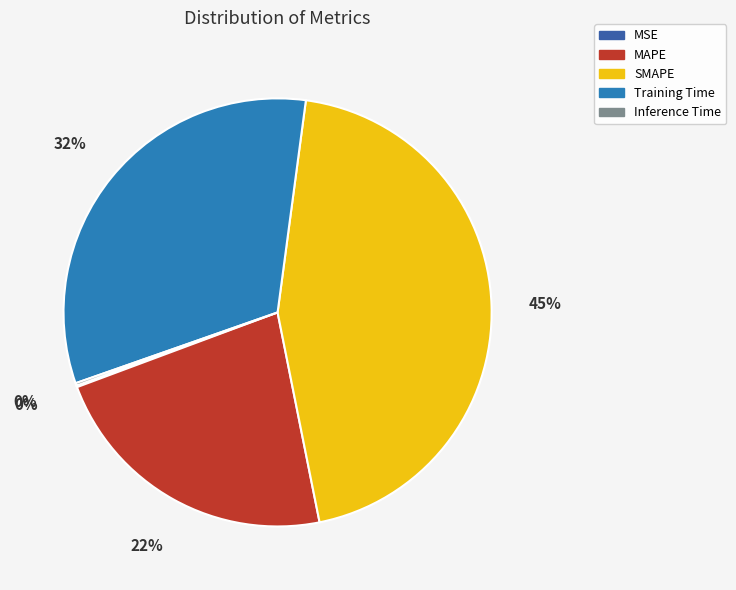

To the nearest percent, what is the difference between the largest and smallest slice percentages?

45%